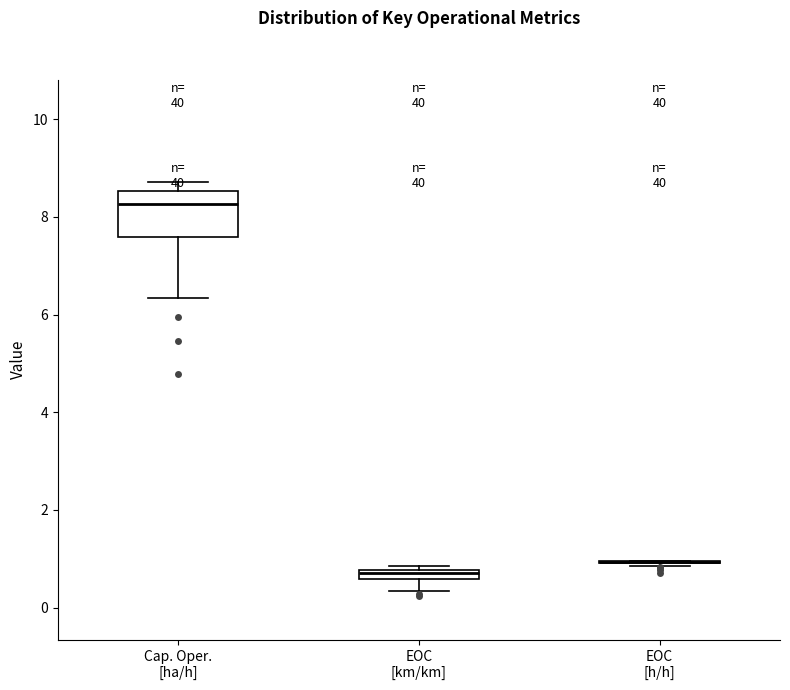

Which box is the tallest, from its lower edge to its upper edge?

Cap. Oper. [ha/h]